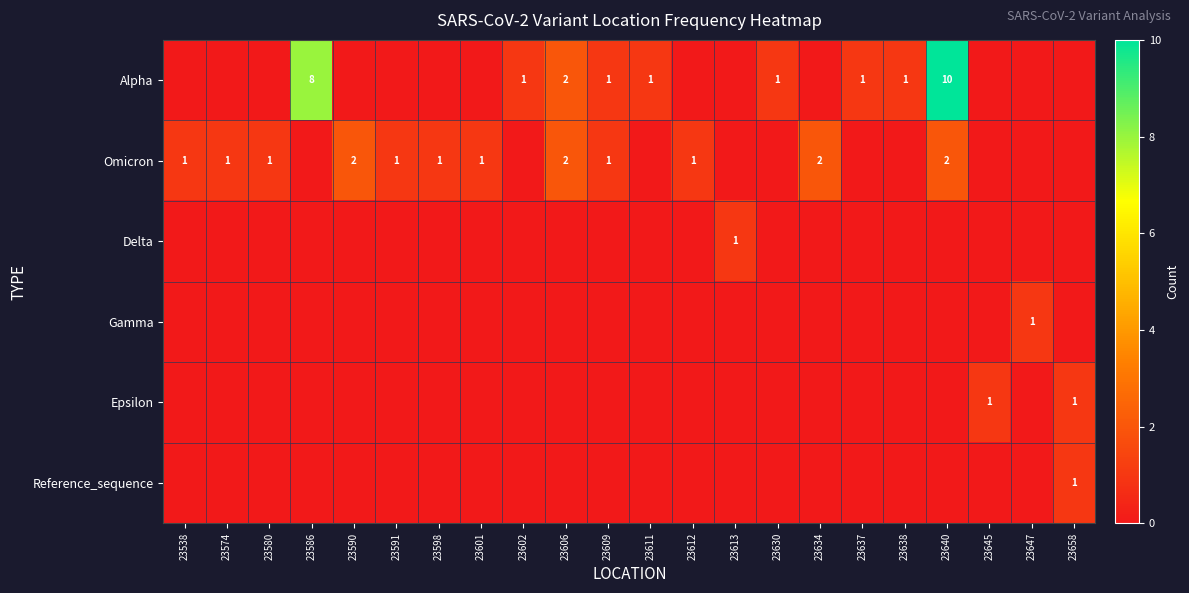

At which category is the sum across all series the highest?

23640